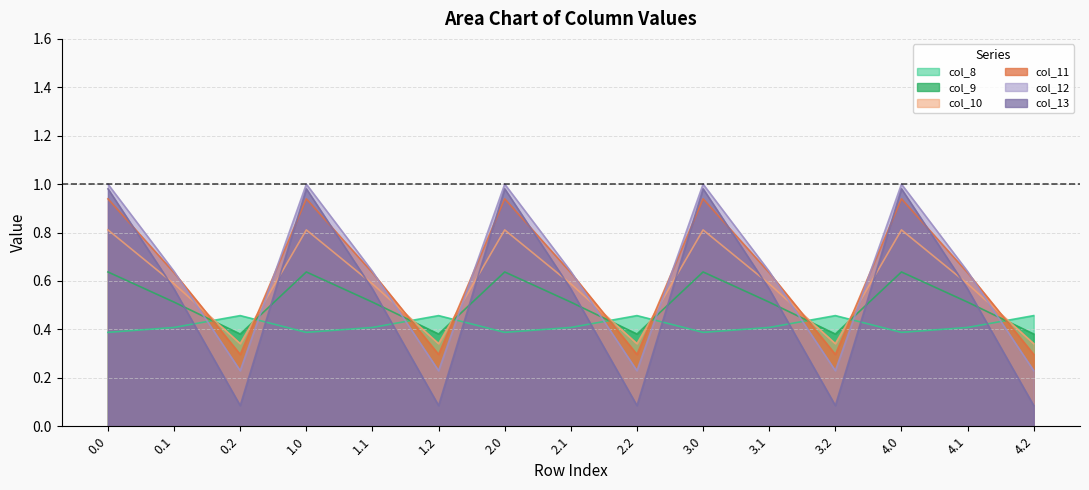

What is the label of the 2nd point from the right?

4.1